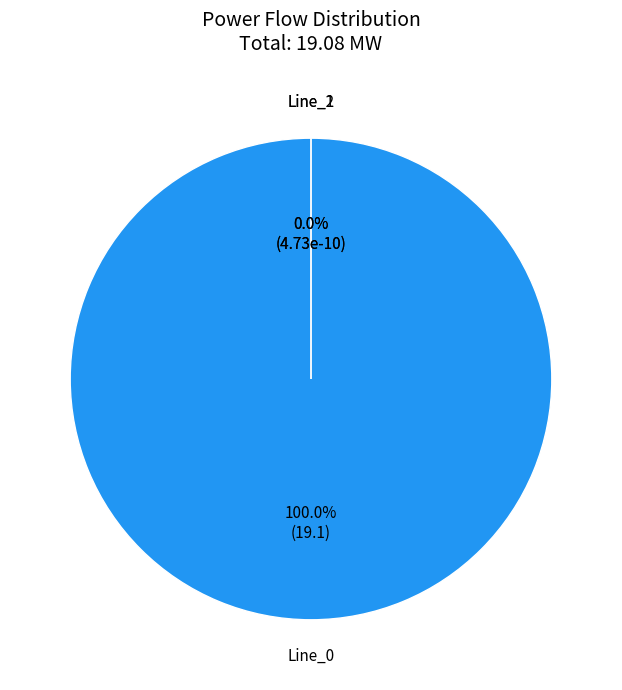

Do Line_2 and Line_1 together represent more than half of the pie?

No